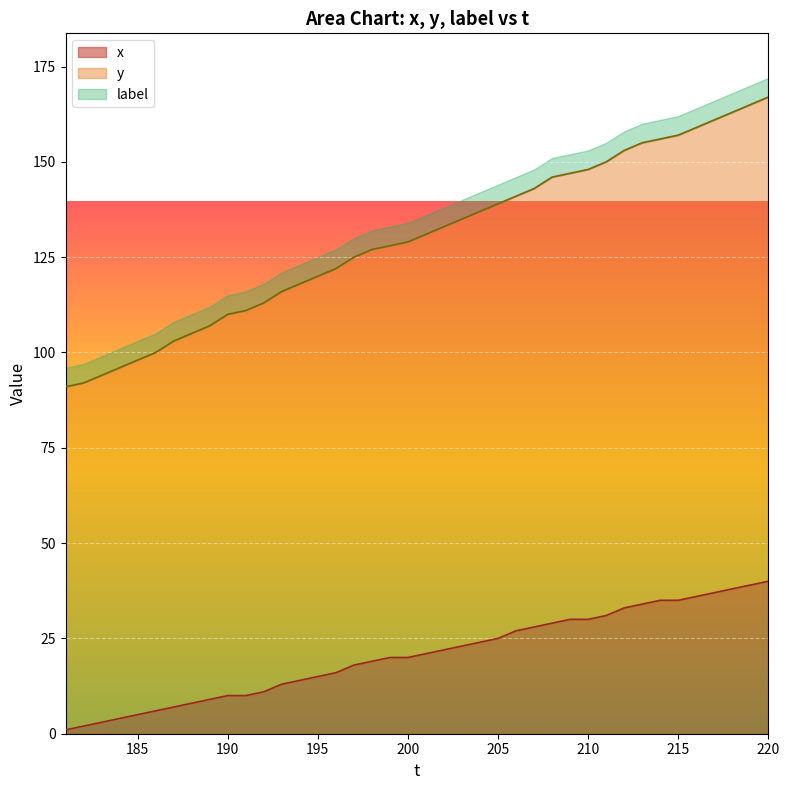

What is the maximum value for x?

40